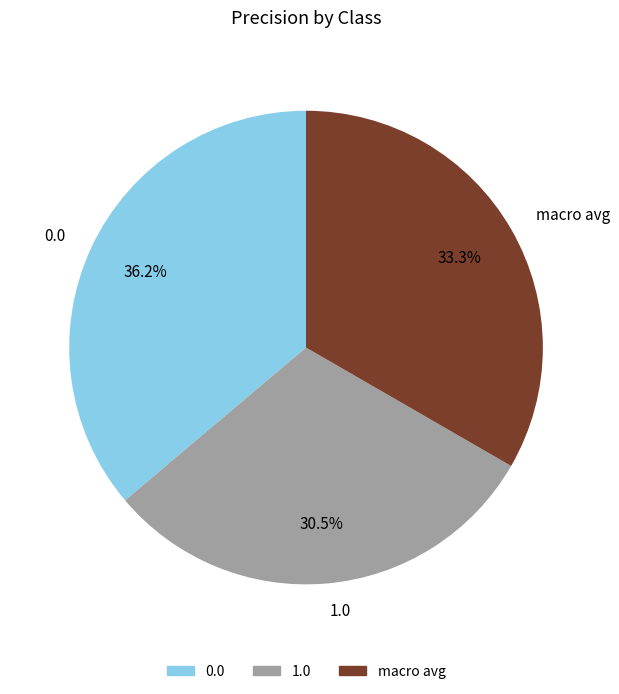

To the nearest percent, what is the average slice percentage?

33%